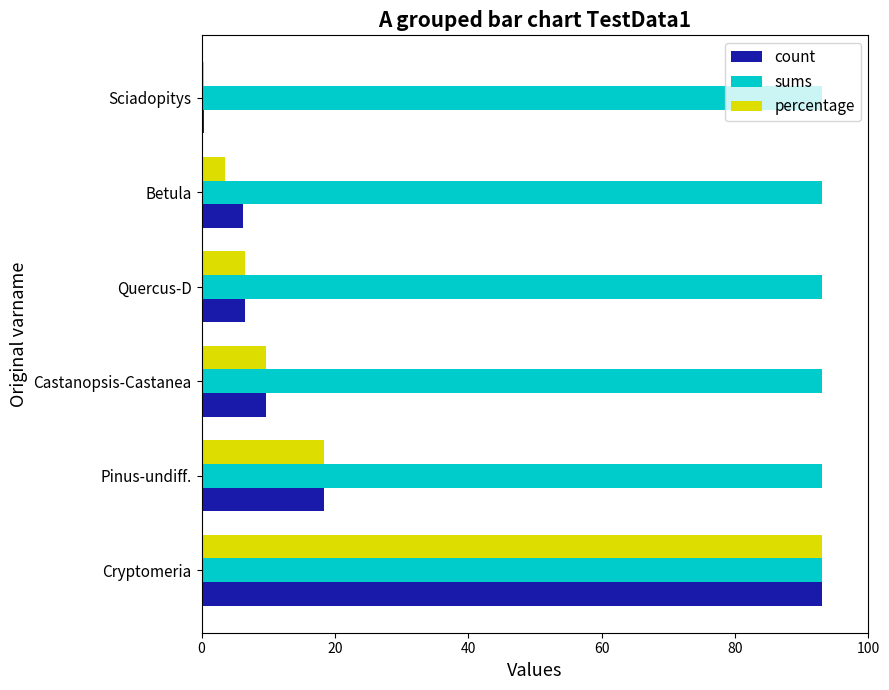

Which category has the lowest value in the percentage series?

Sciadopitys